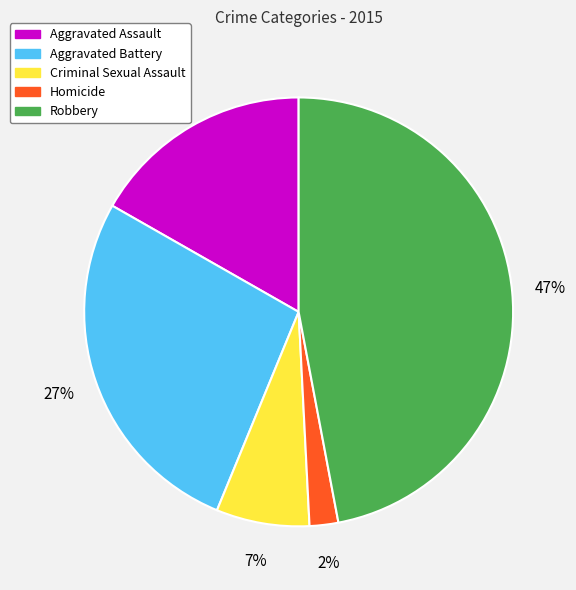

Approximately how many times larger is the value at Criminal Sexual Assault compared to Aggravated Battery?

0.3